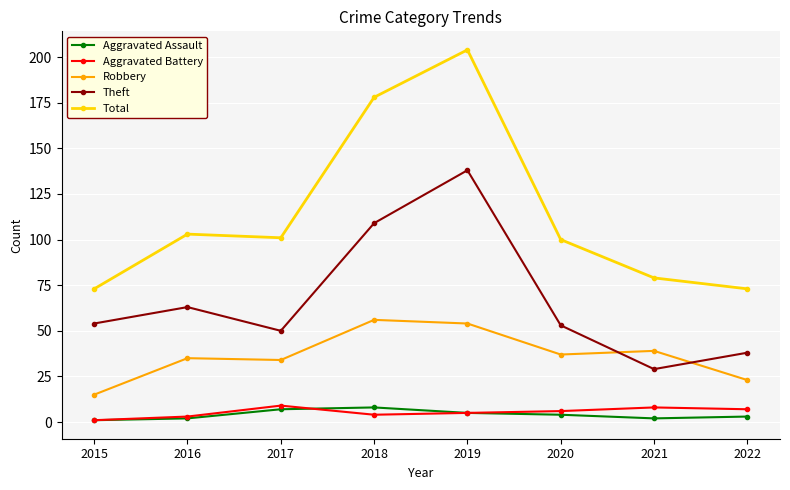

What is the minimum value shown in the chart?

1